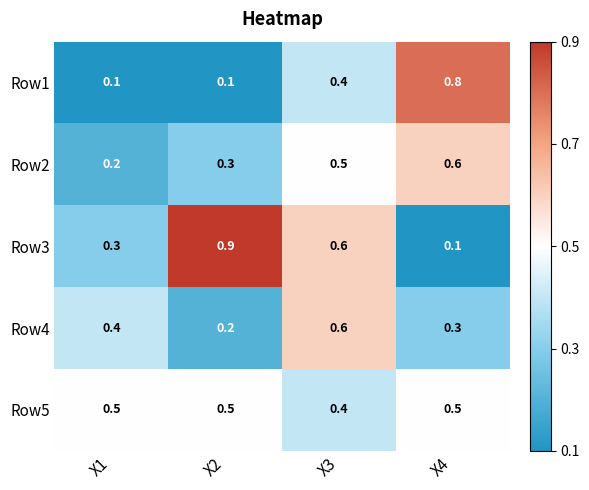

How many Row5 values are between 0 and 1?

4